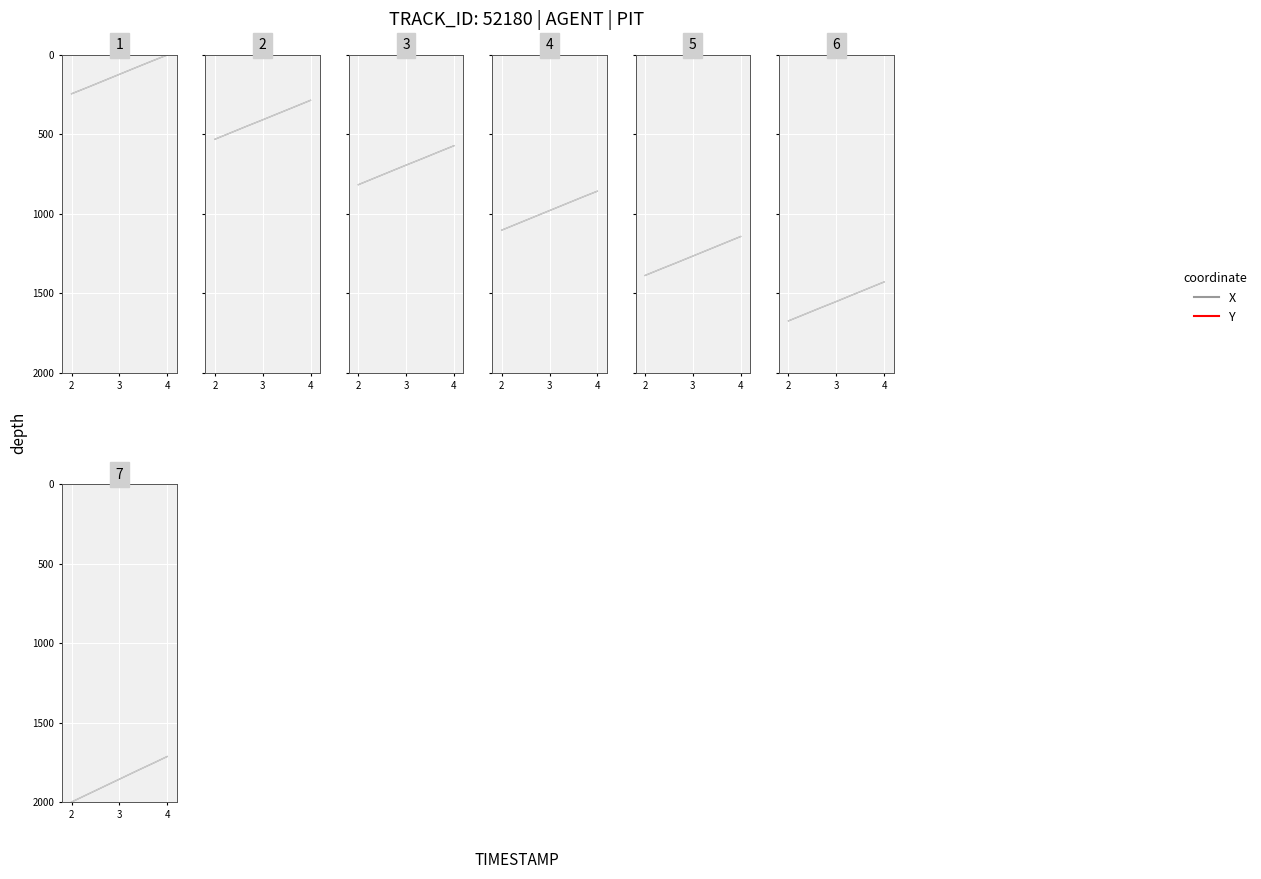

At which category is the sum across all series the highest?

2